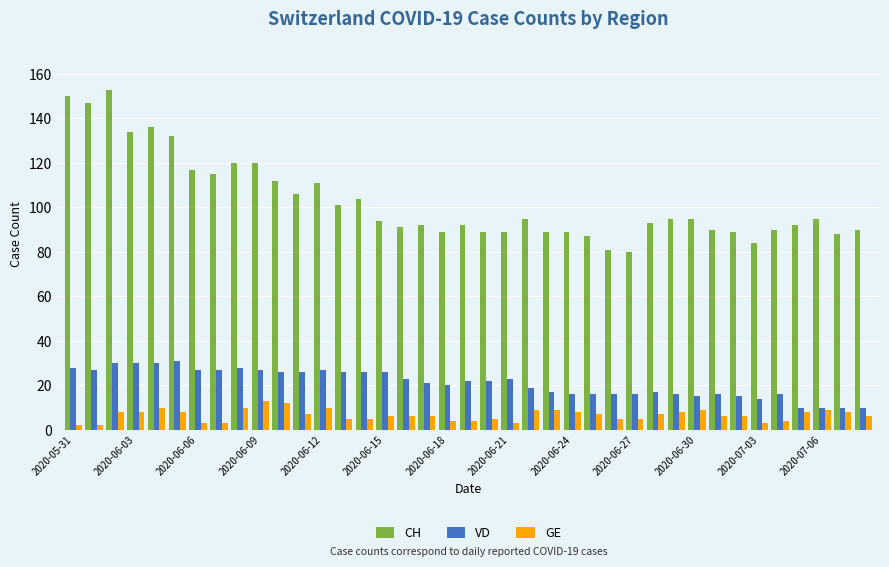

What is the difference between the maximum and minimum values in the GE series?

11